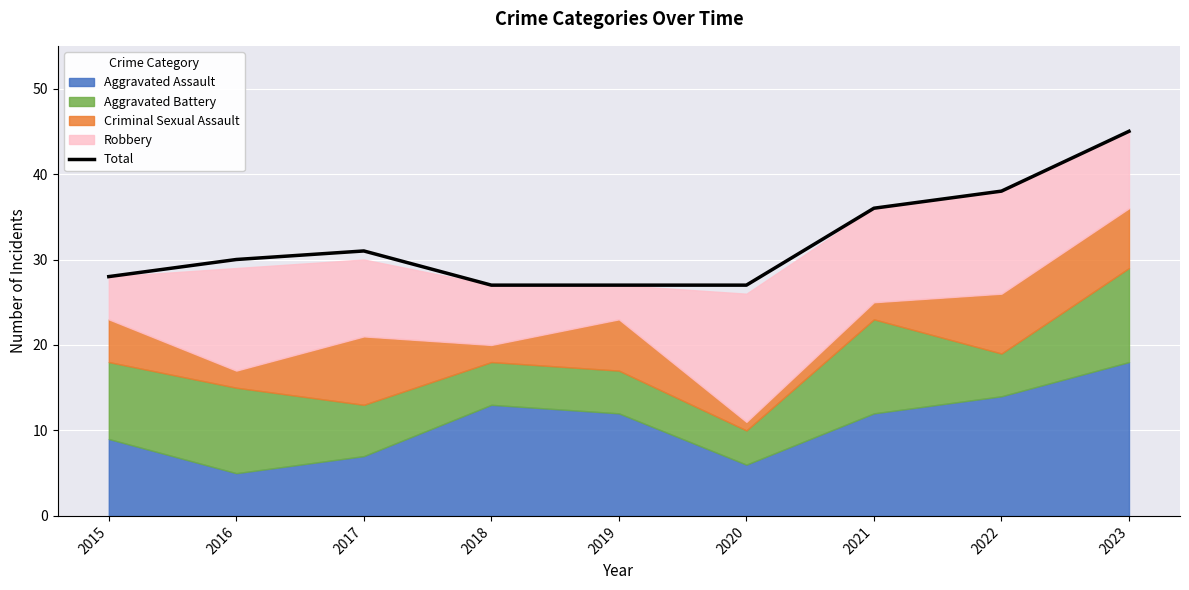

What is the sum of the values at 2022 and 2019?

65